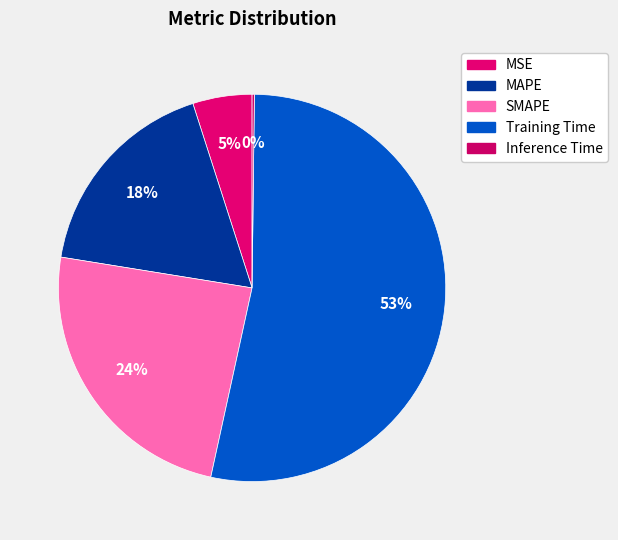

Combined, what portion of the pie is MAPE and MSE?

22.5%